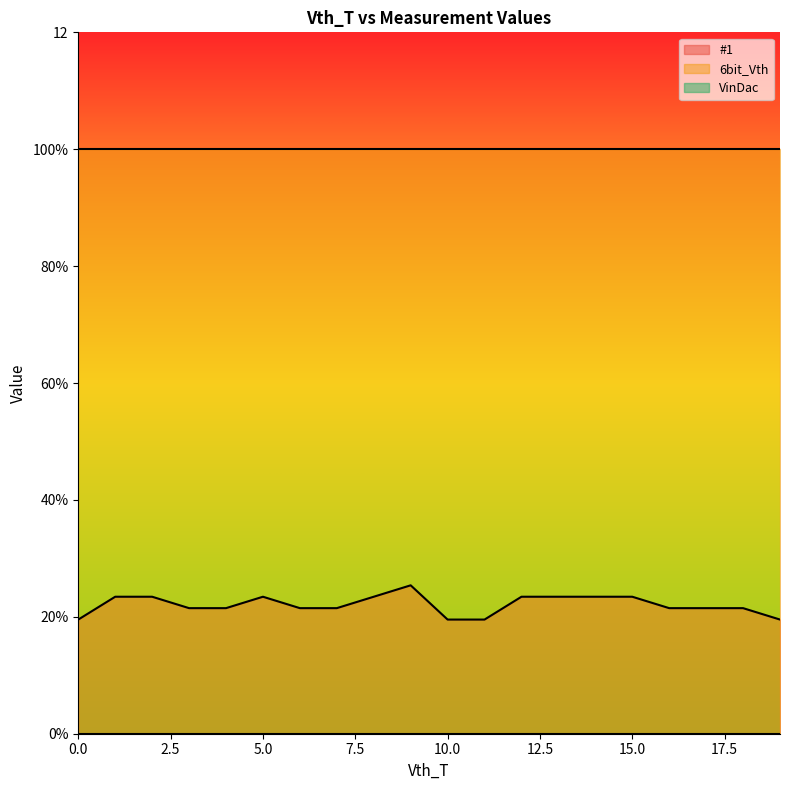

How many interior local peaks does the #1 series have?

2